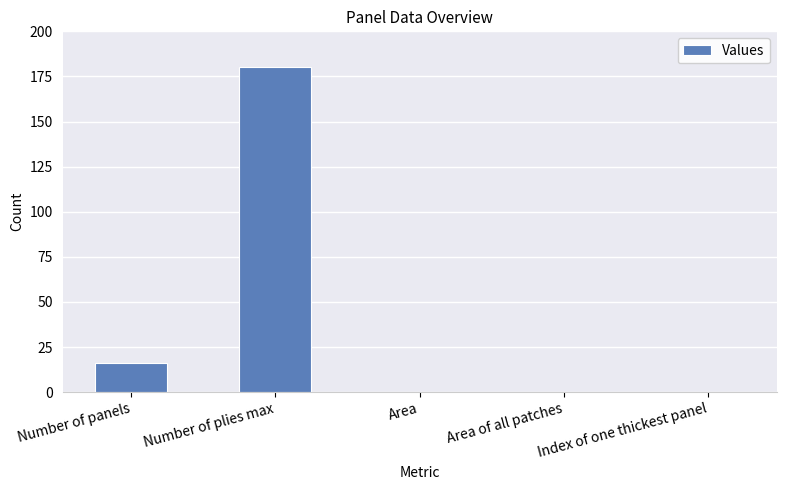

What is the maximum value shown in the chart?

180